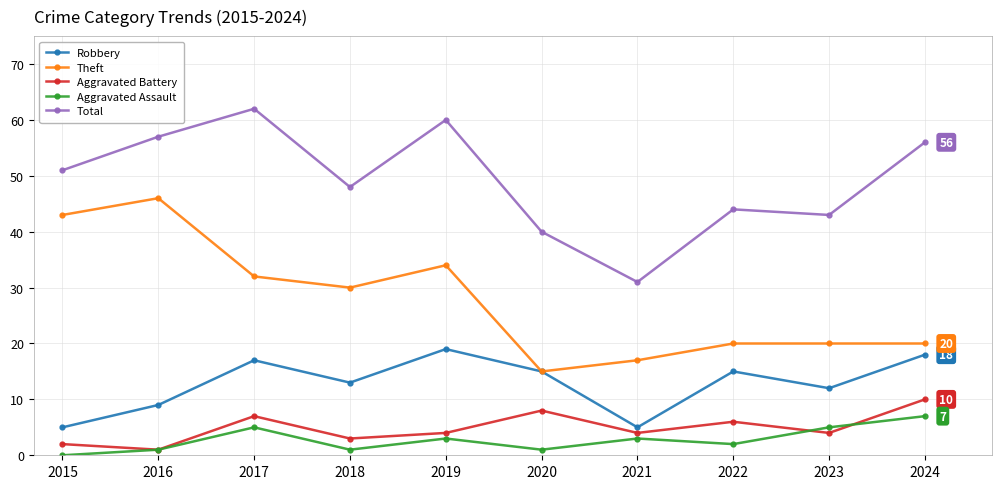

What is the minimum value for Total?

31